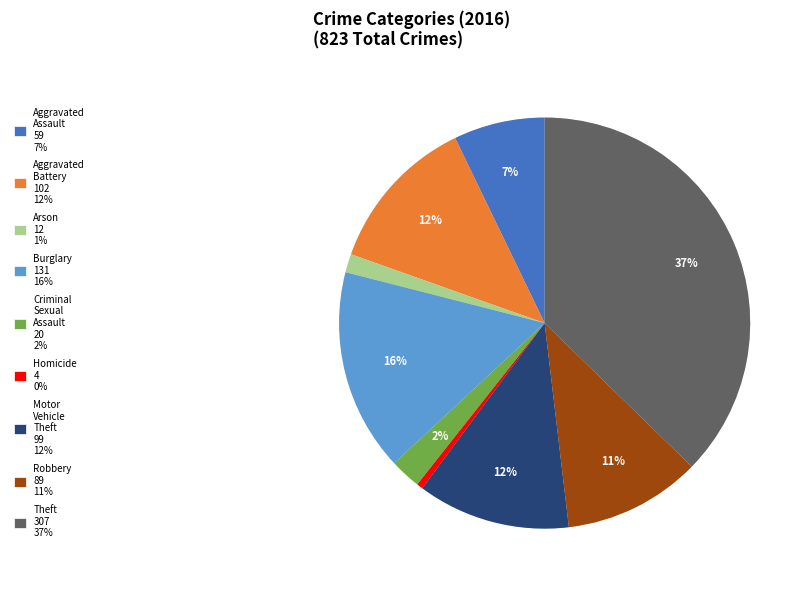

To the nearest percent, what percentage of the pie is Criminal Sexual Assault?

2%